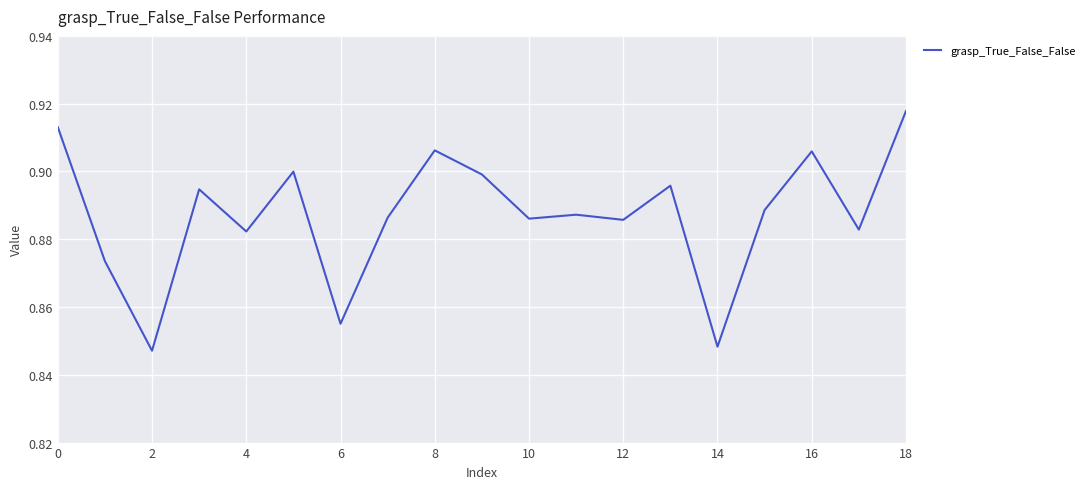

Does the chart have visible grid lines?

Yes